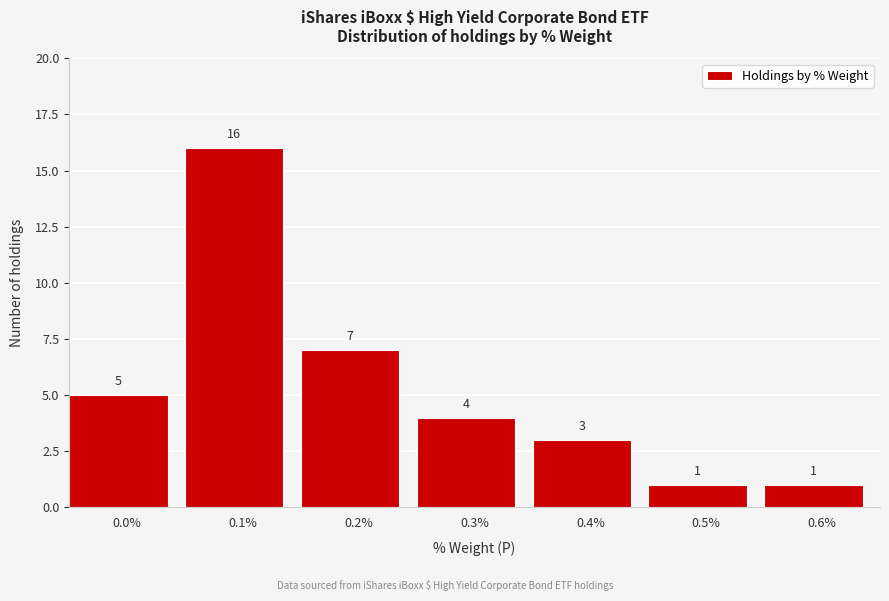

Reading right to left, list all the values displayed in this chart.

1	1	3	4	7	16	5